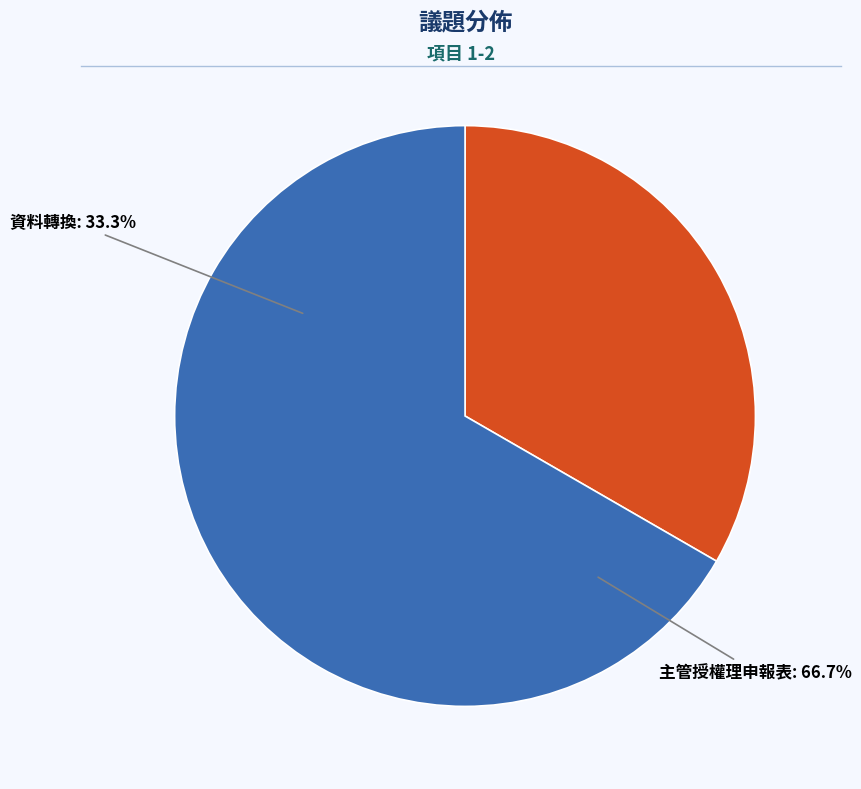

Which slice is the smallest?

資料轉換